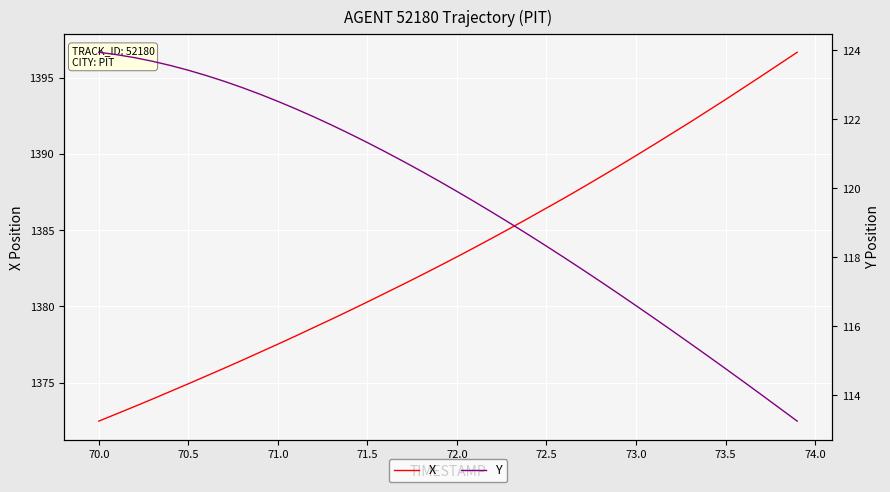

The value of X at 70.5 is 1374.9. True or false?

True